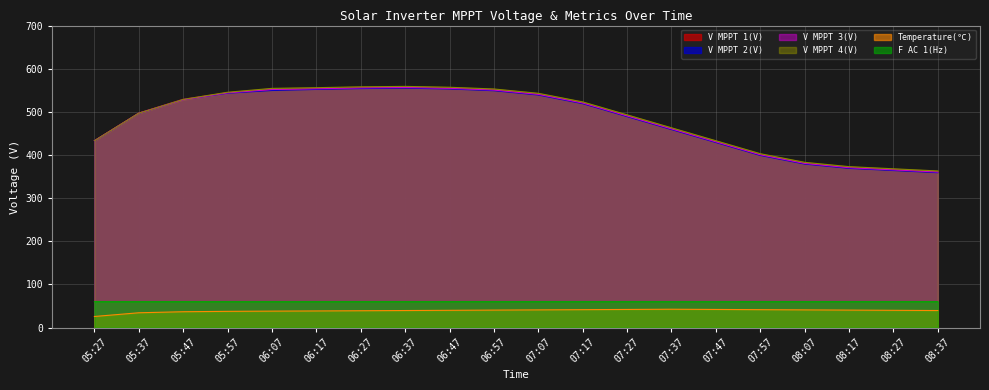

How many times do V MPPT 2(V) and V MPPT 3(V) cross each other?

2